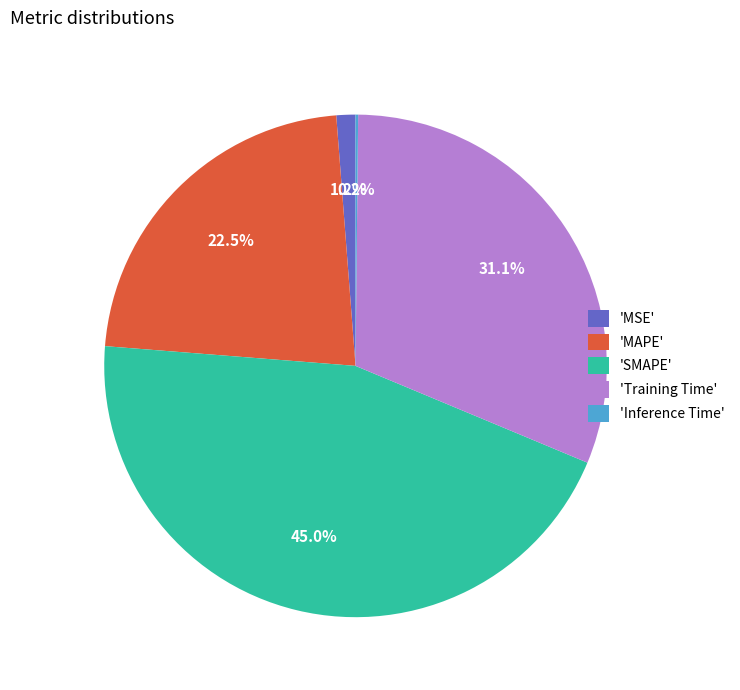

How much of the chart is everything except 'MAPE'?

77.5%